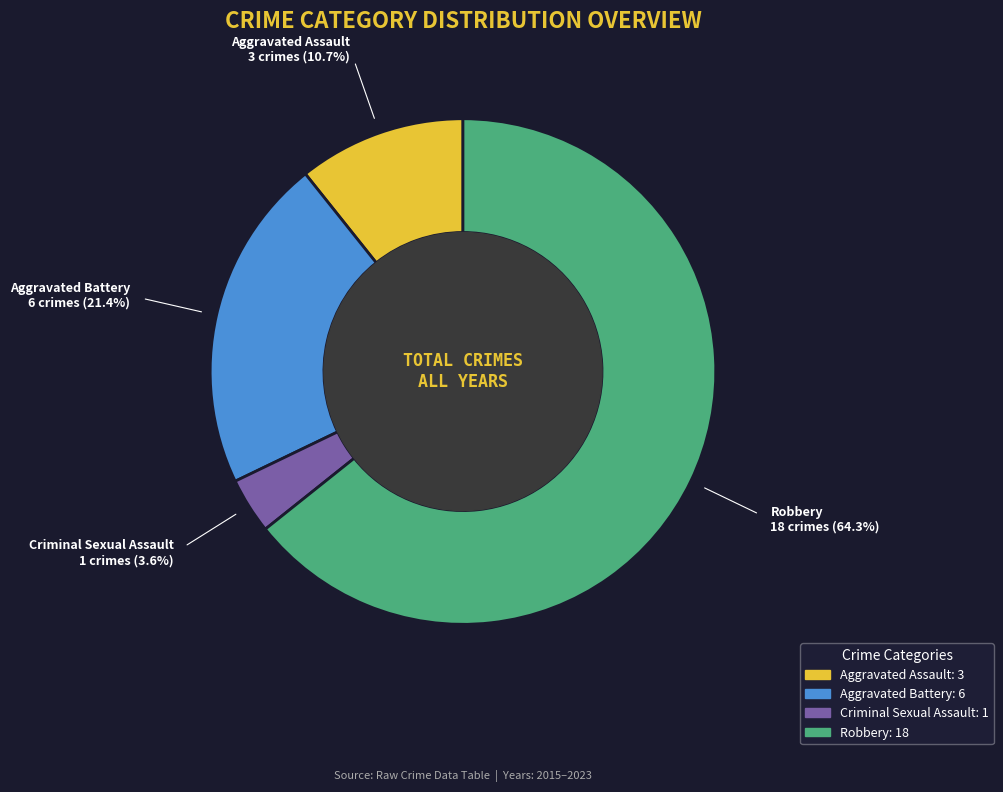

To the nearest percent, what is the combined percentage of Aggravated Assault and Aggravated Battery?

32%